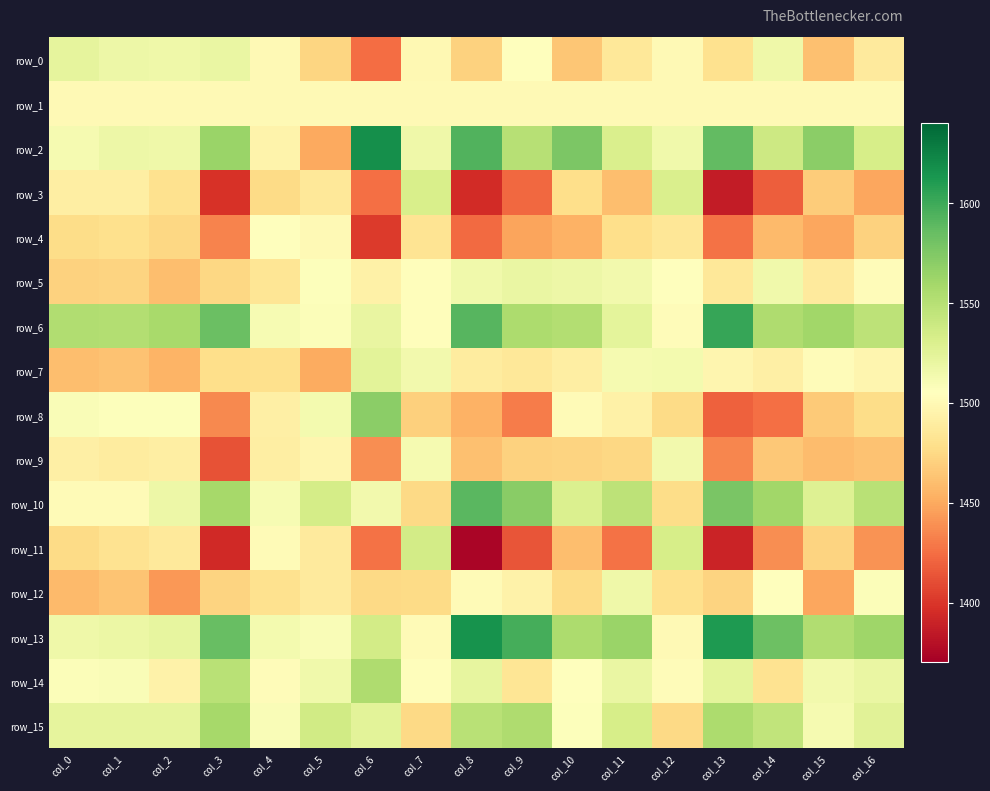

How many data points in row_4 are less than 1470?

8